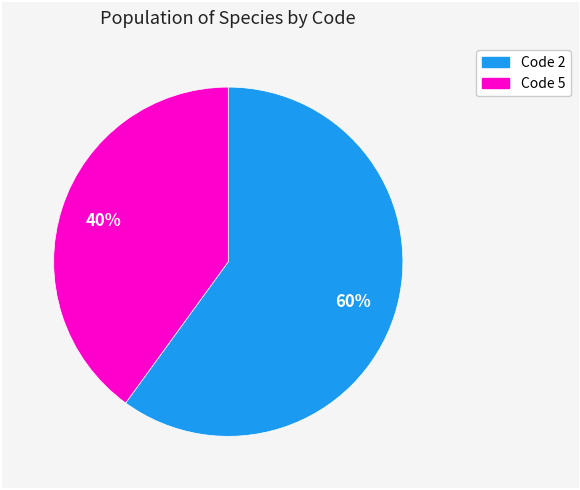

How many slices are in this pie chart?

2